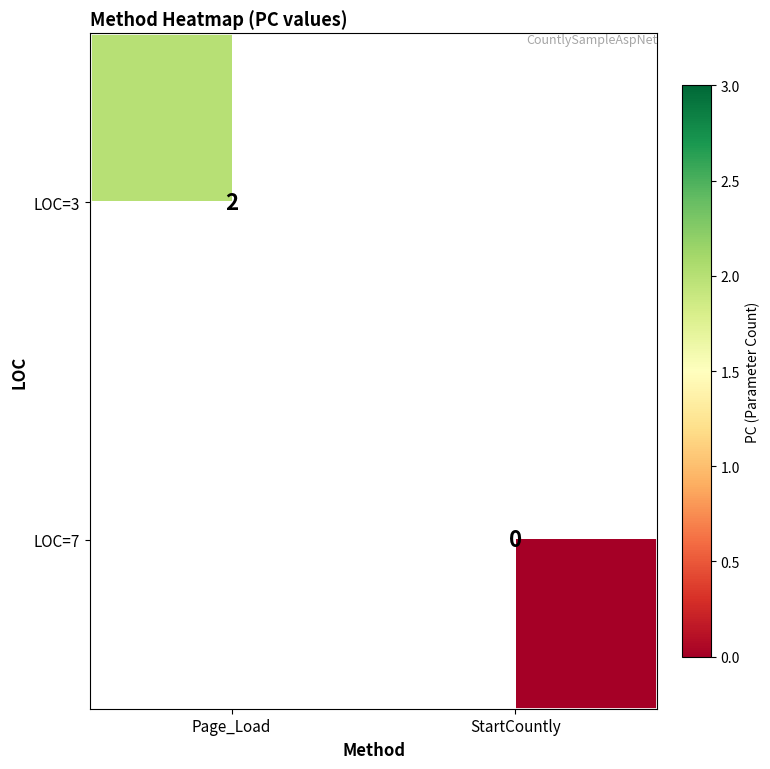

Which has a higher value, StartCountly or Page_Load?

Page_Load